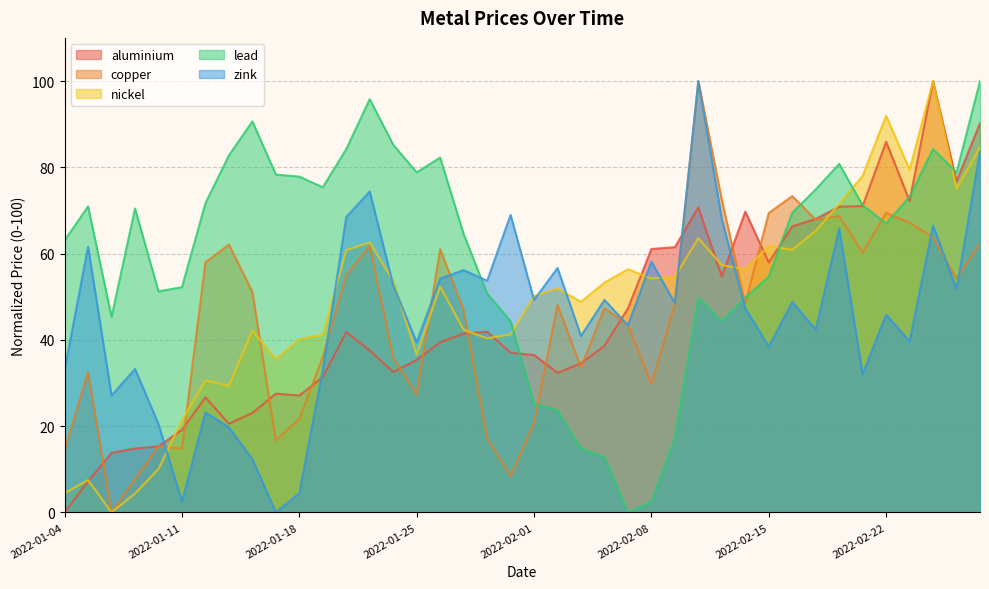

Is it true that aluminium equals 122.3 at 2022-02-23?

False